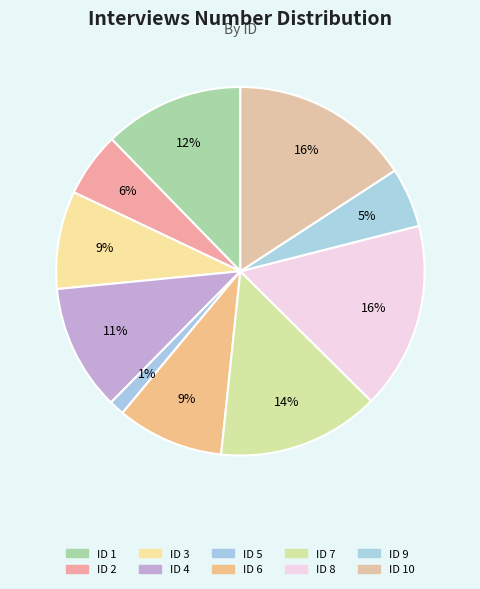

Count the number of slices in the pie.

10